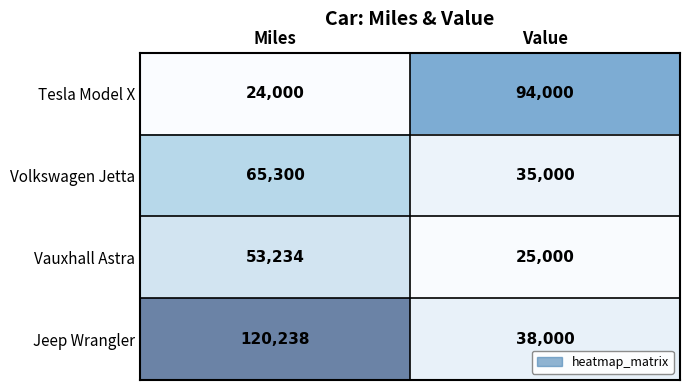

True or false: Tesla Model X has a value of 41080 at Miles.

False